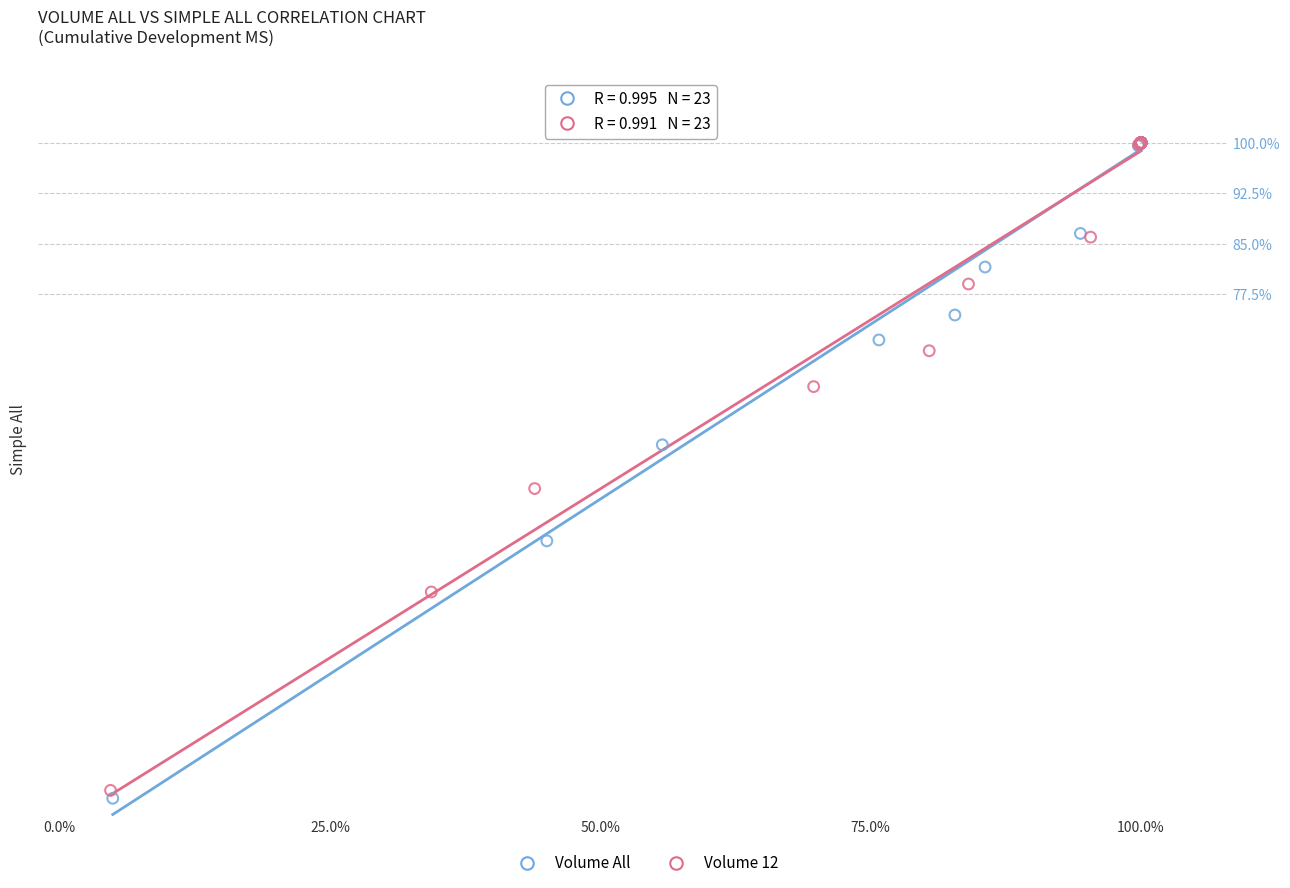

Which series has the widest spread of Y values?

Volume All